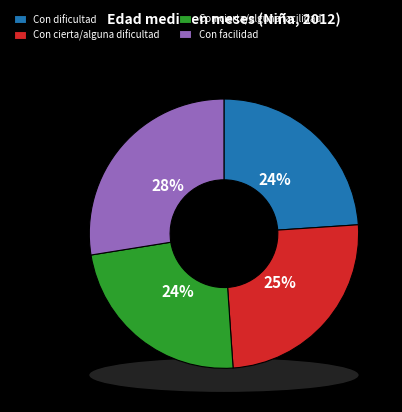

Rank the categories by value from highest to lowest.

Con facilidad, Con cierta/alguna dificultad, Con dificultad, Con cierta/alguna facilidad